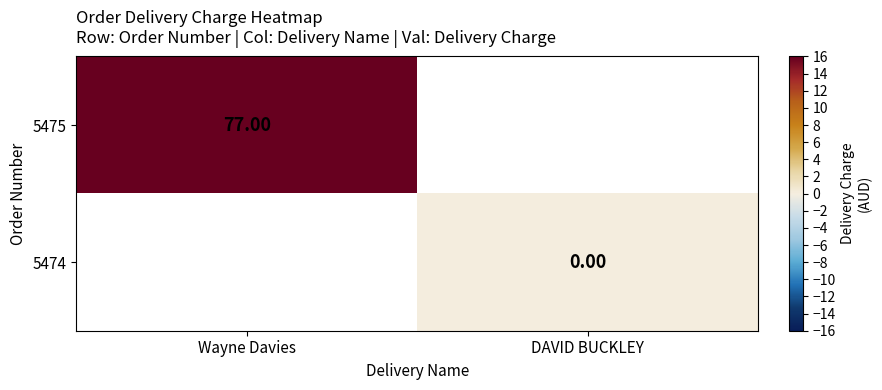

Rank the categories by 5474 value from lowest to highest.

Wayne Davies, DAVID BUCKLEY